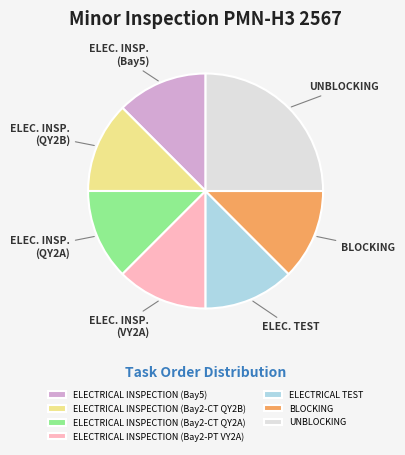

Does BLOCKING represent more than half of the total?

No